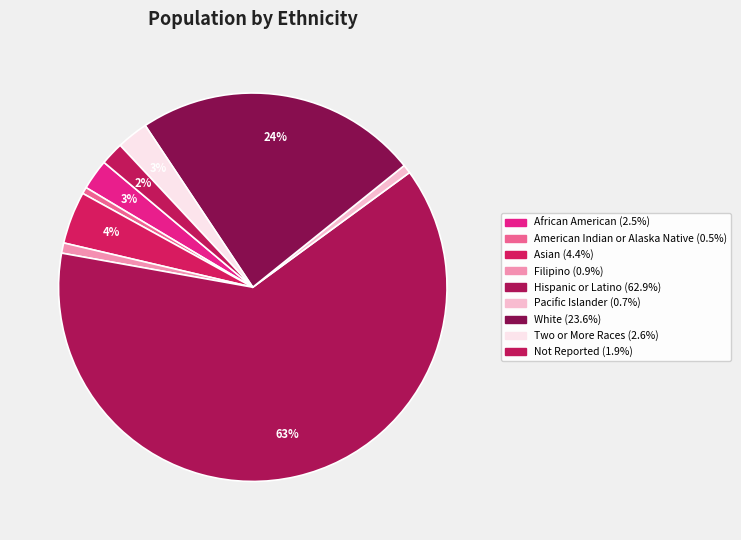

How many segments does this pie chart have?

9